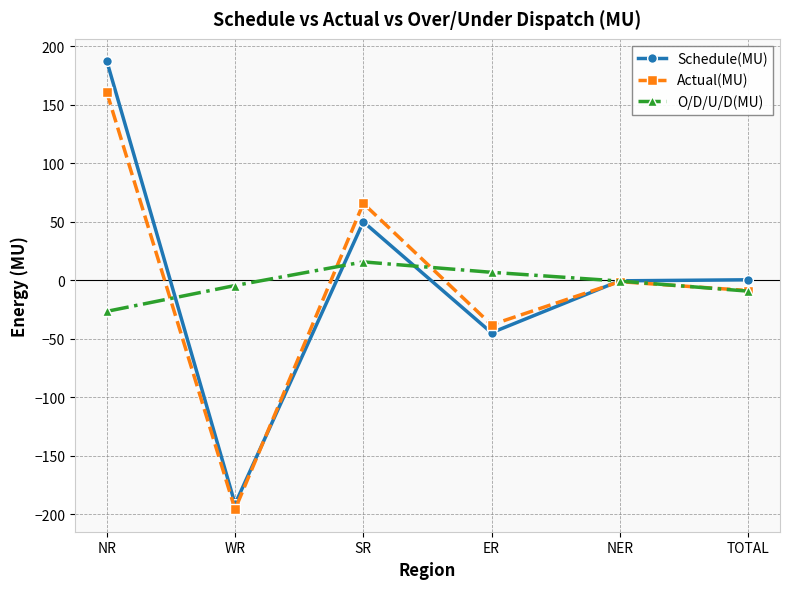

What is the greatest value displayed?

187.3